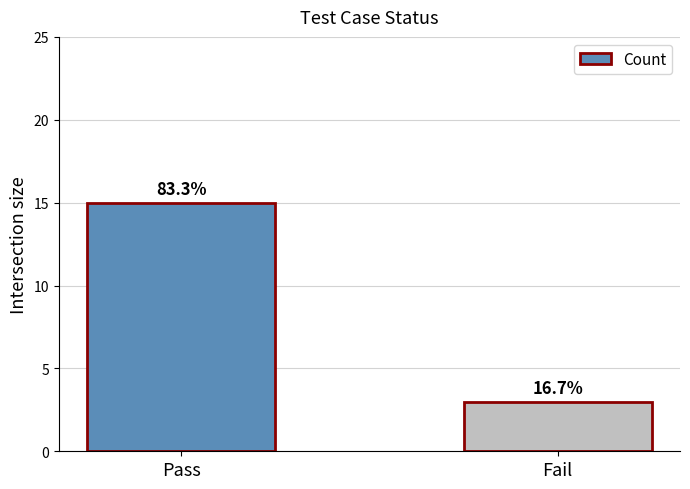

Are the bars horizontal?

No